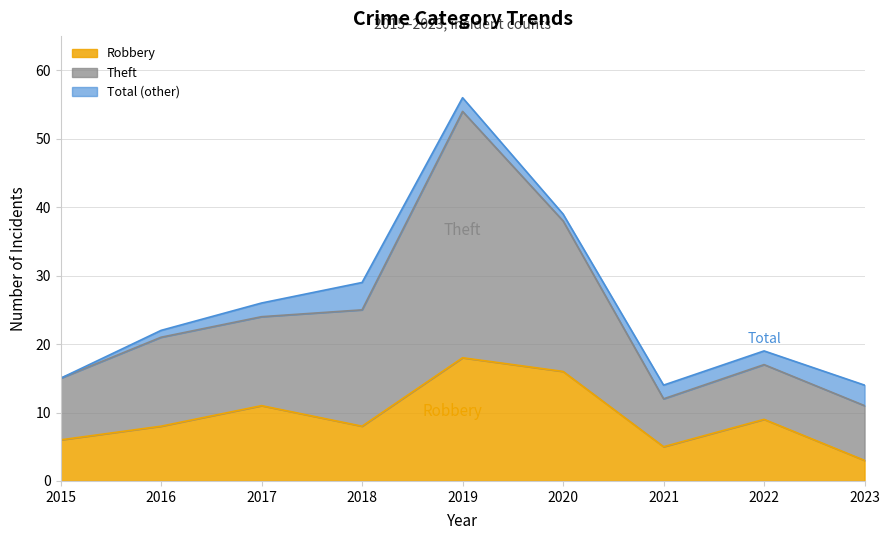

True or false: Theft has a value of 23 at 2023.

False